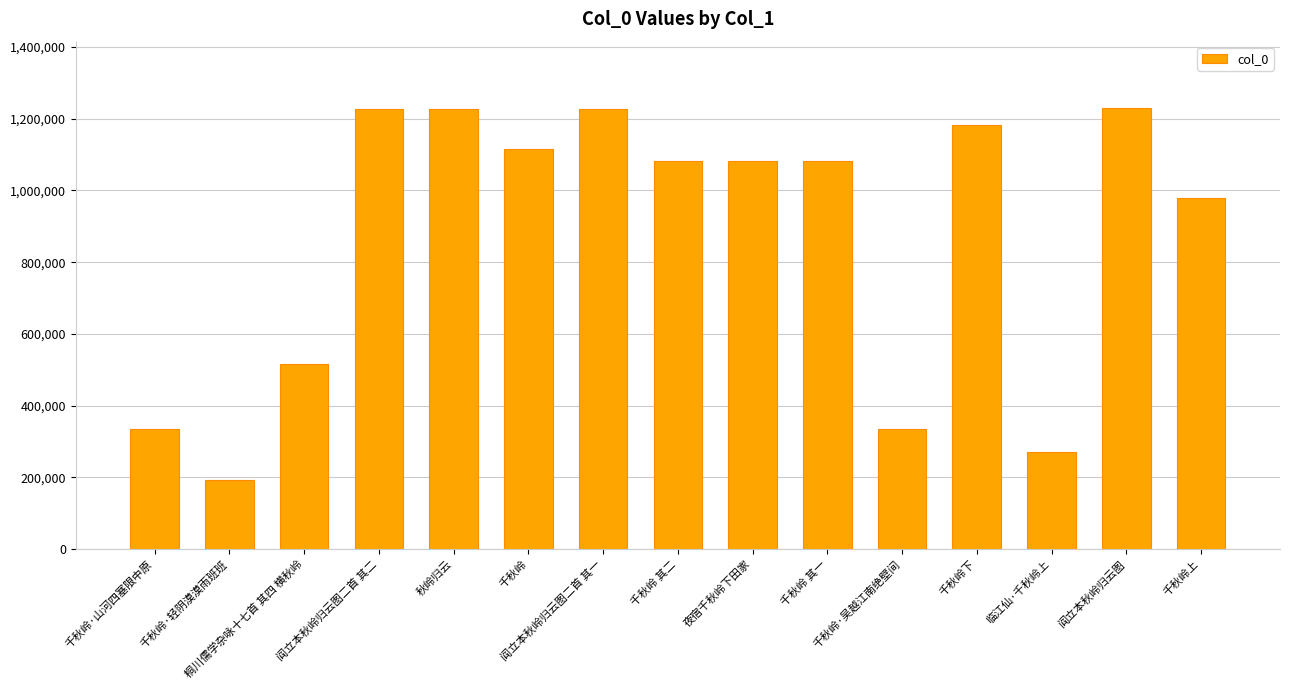

What is the maximum value shown in the chart?

1230420